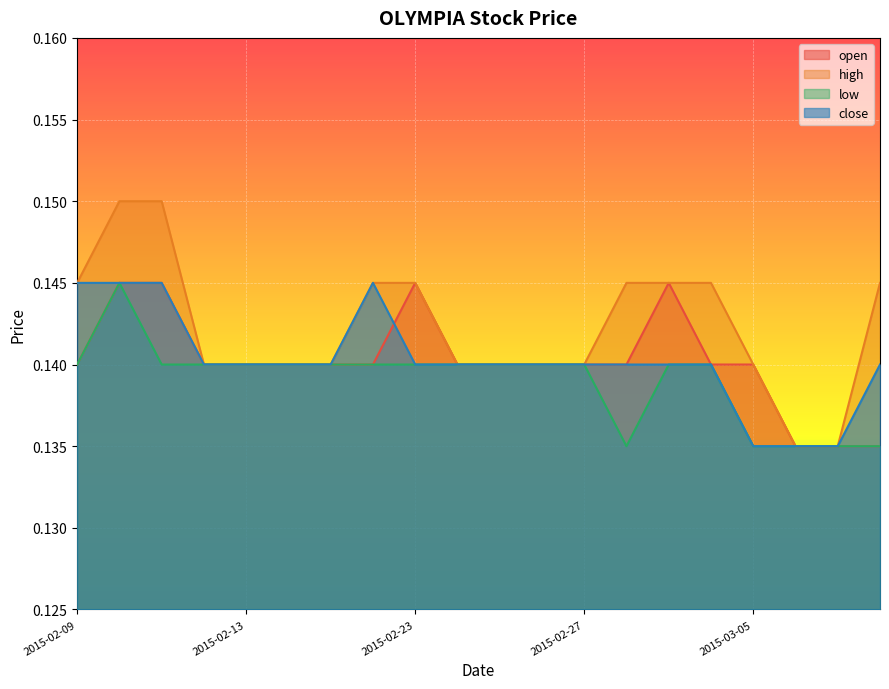

What value does the open series have at 2015-03-10?

0.1